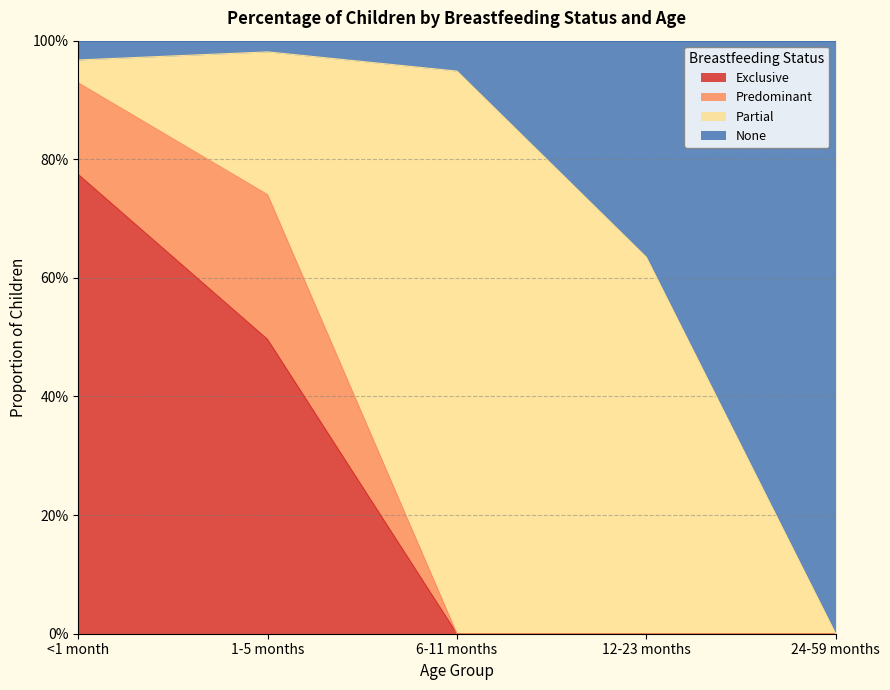

Does the chart display data point markers on the line(s)?

No